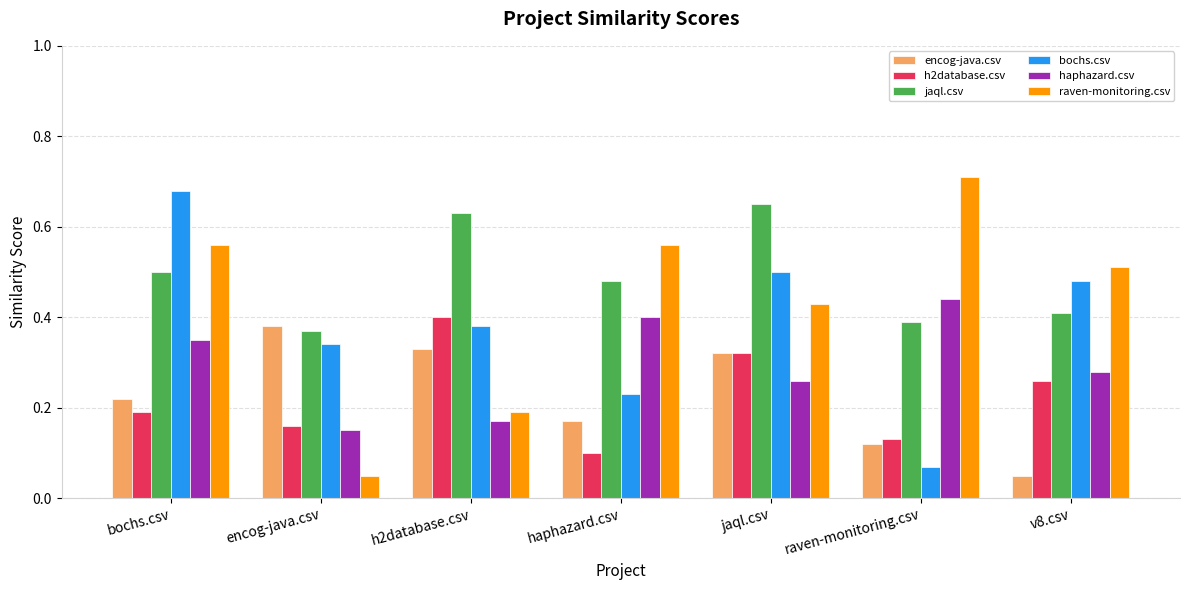

How many bars are there in total?

42